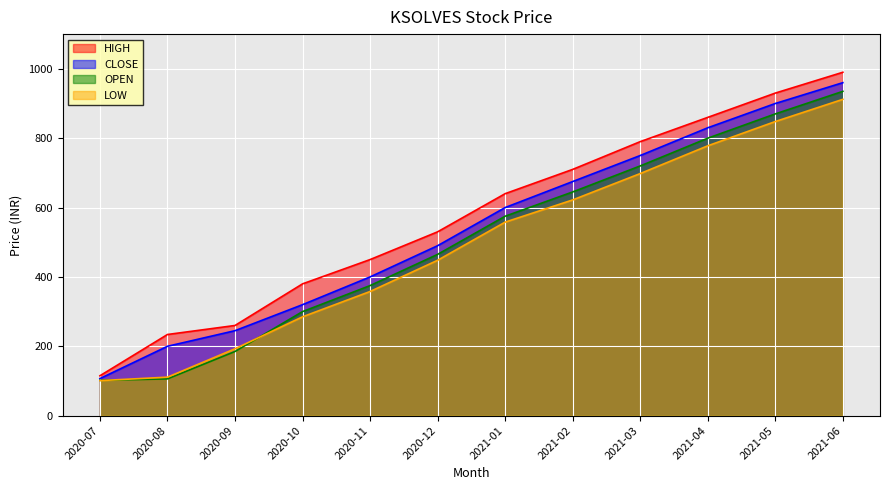

True or false: CLOSE has more than 0 interior local peaks.

False